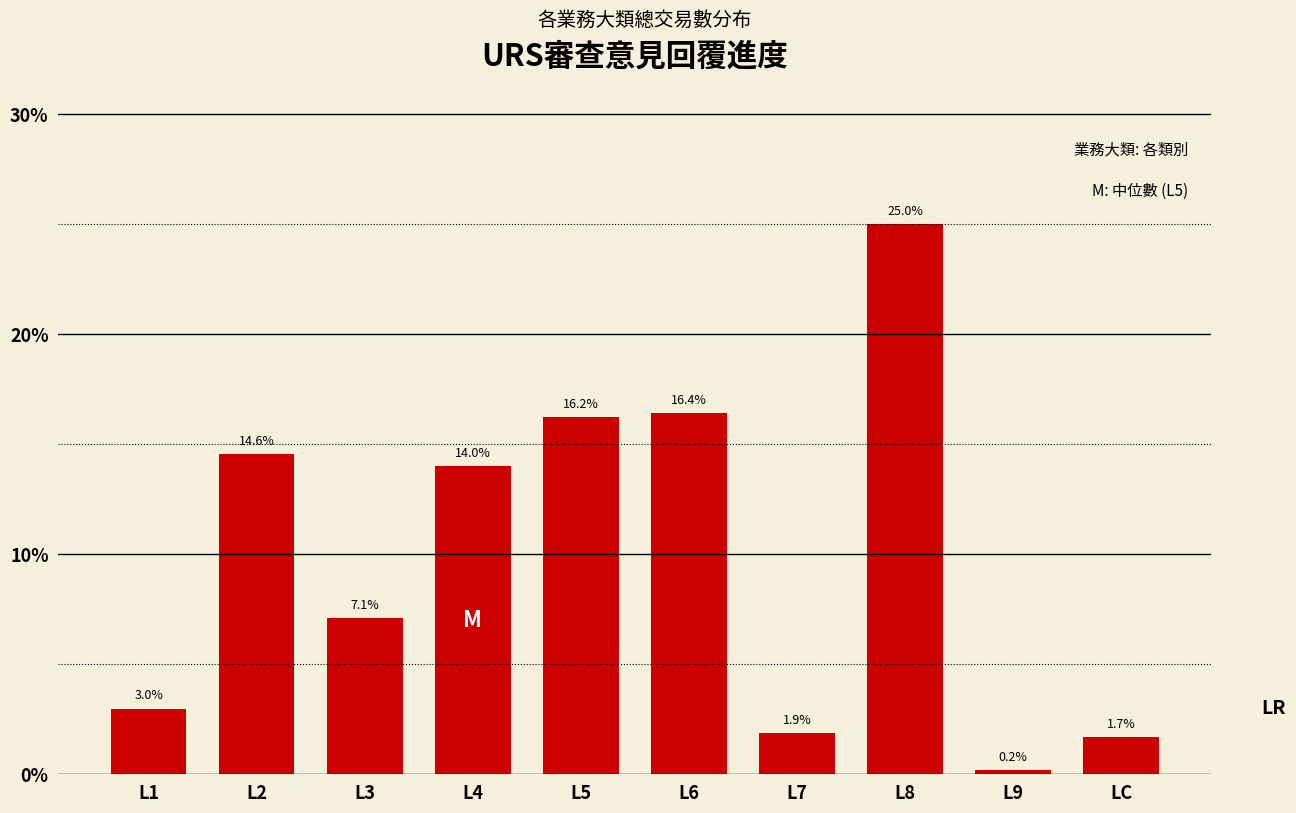

Reading left to right, what are all the values shown in this chart?

3.0	14.6	7.1	14.0	16.2	16.4	1.9	25.0	0.2	1.7